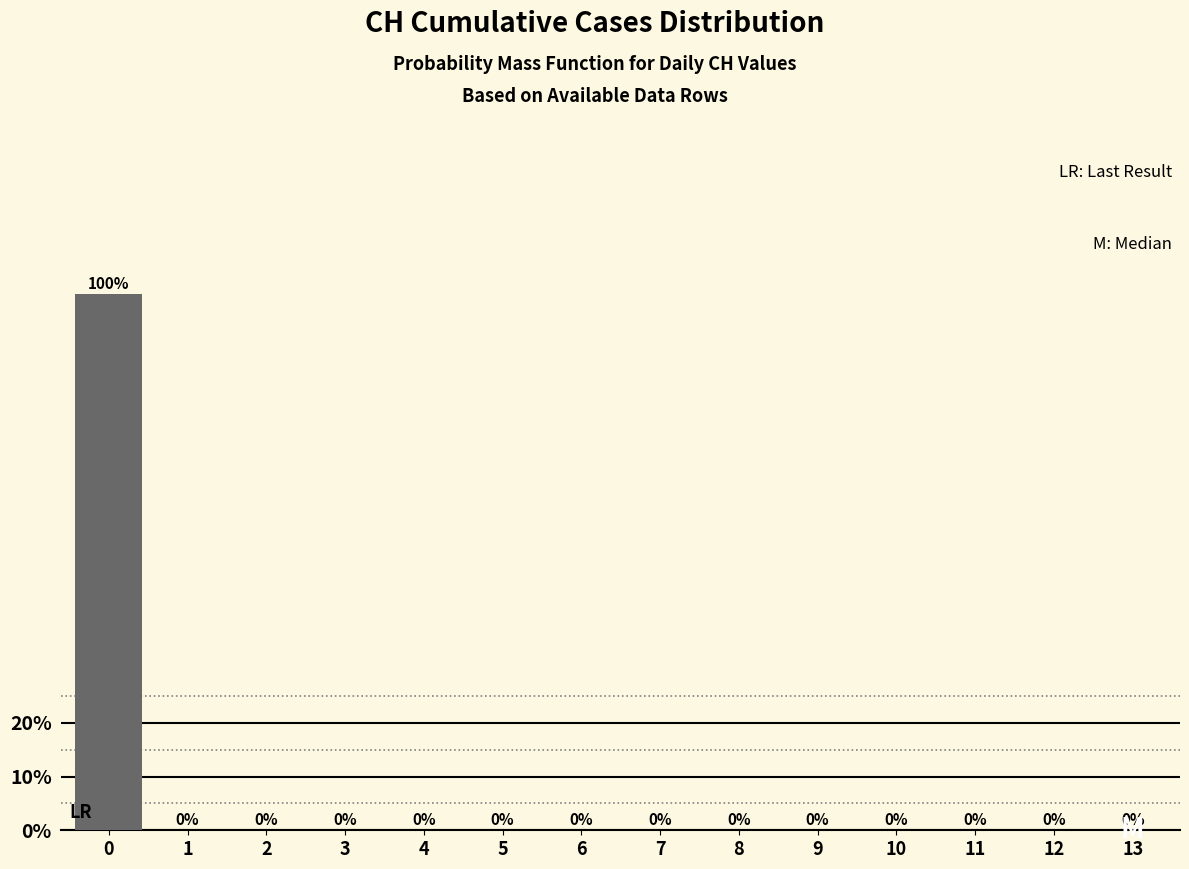

Reading left to right, what are all the values shown in this chart?

0=100	1=0	2=0	3=0	4=0	5=0	6=0	7=0	8=0	9=0	10=0	11=0	12=0	13=0